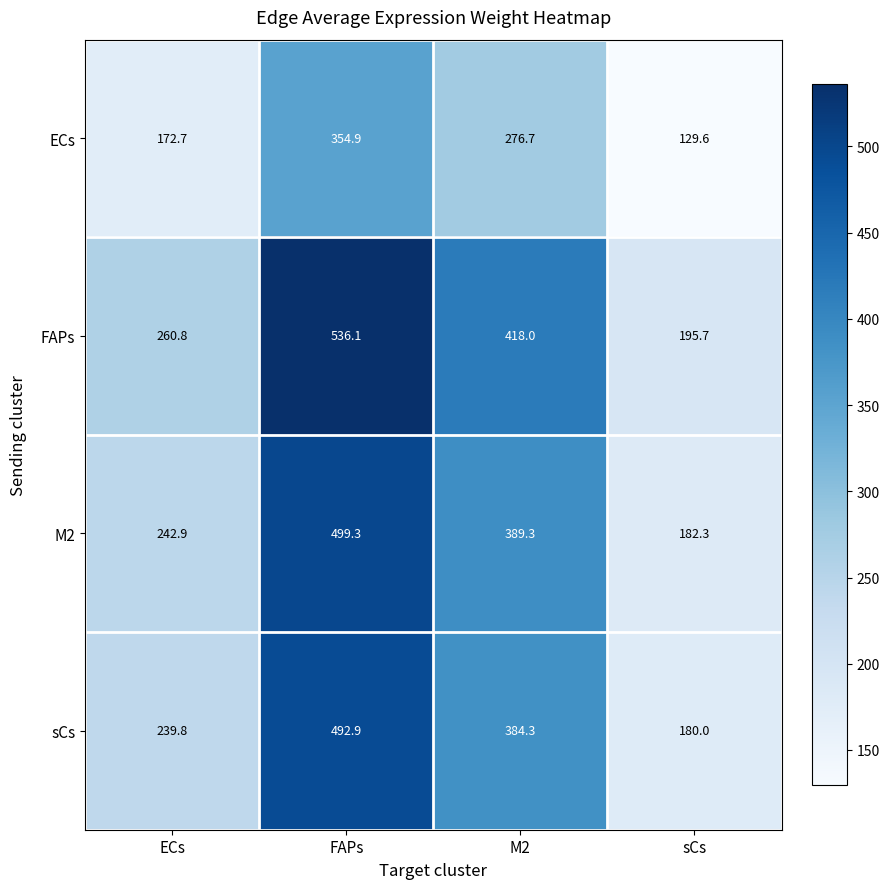

Is it true that M2 equals 75.0 at ECs?

False